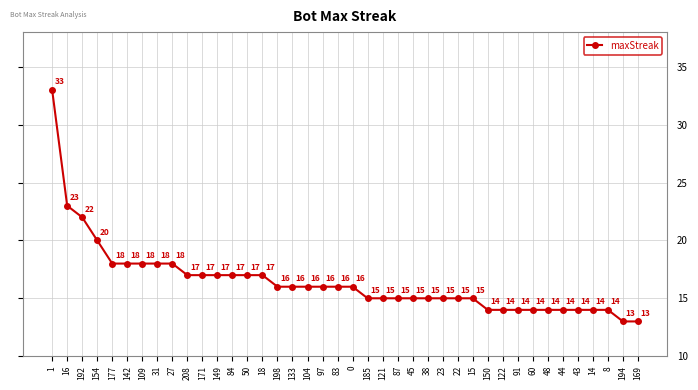

What is the label of the 9th point from the left?

27